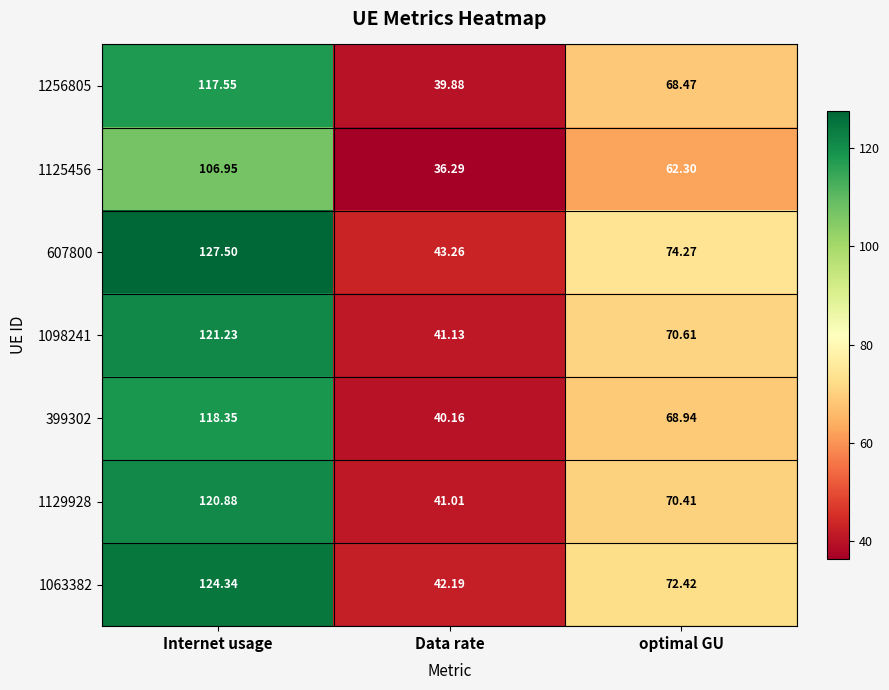

Rank the series at optimal GU from lowest to highest value.

1125456, 1256805, 399302, 1129928, 1098241, 1063382, 607800